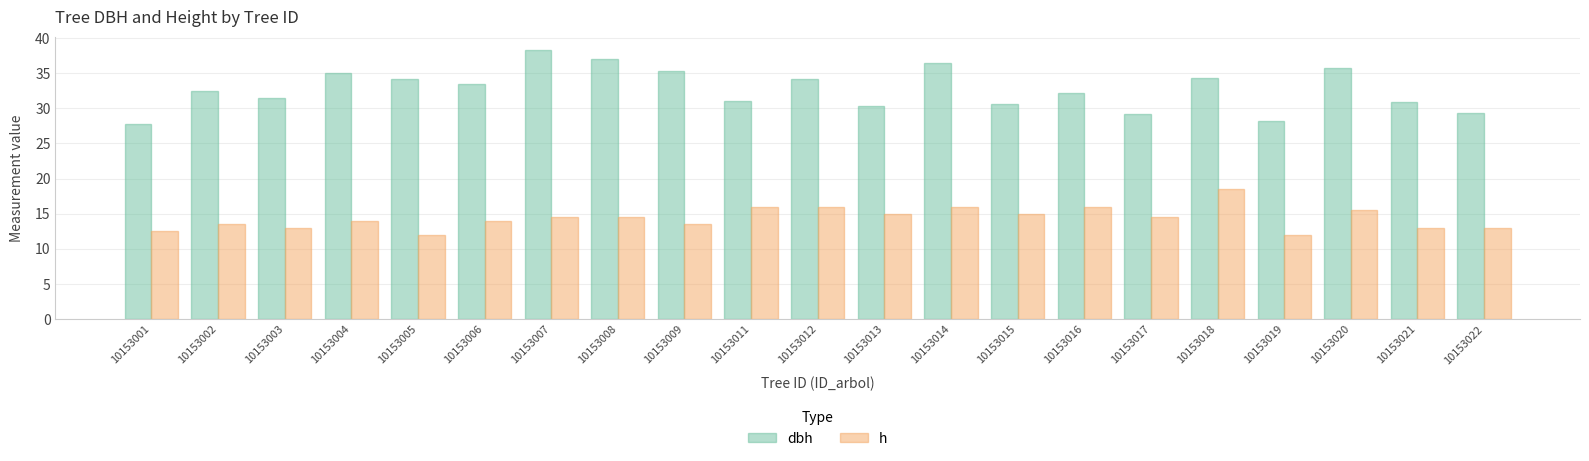

What is the difference between the h values at 10153011 and 10153018?

2.5